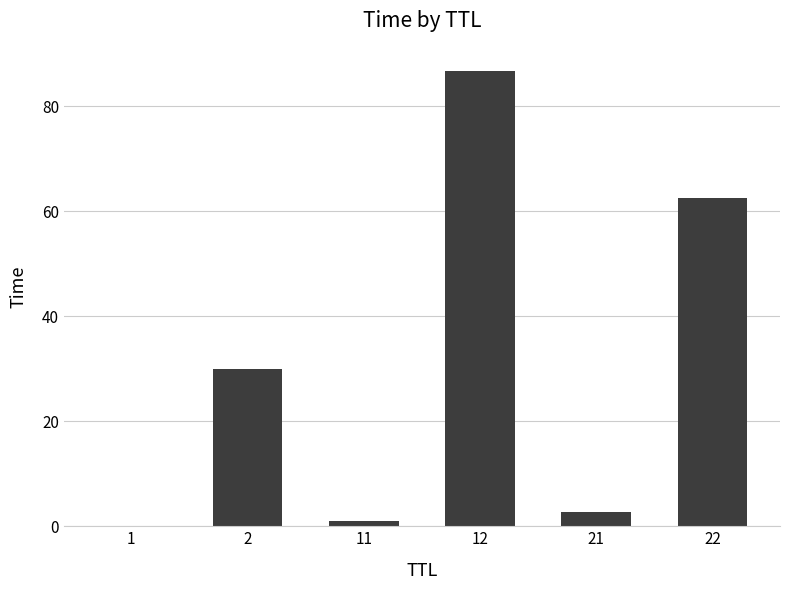

What is the approximate value at 21?

2.7